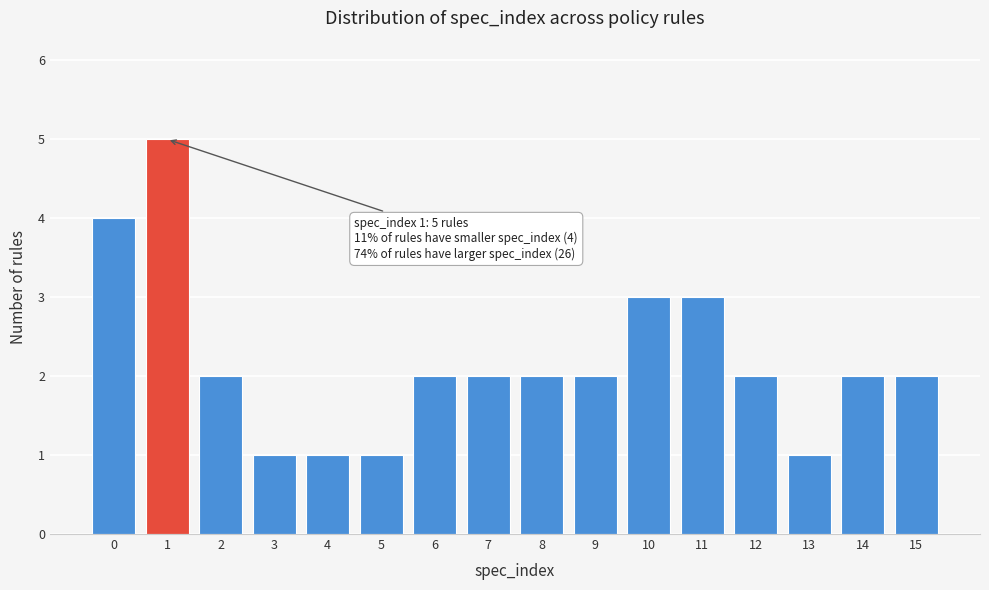

Reading right to left, list all the values displayed in this chart.

2	2	1	2	3	3	2	2	2	2	1	1	1	2	5	4